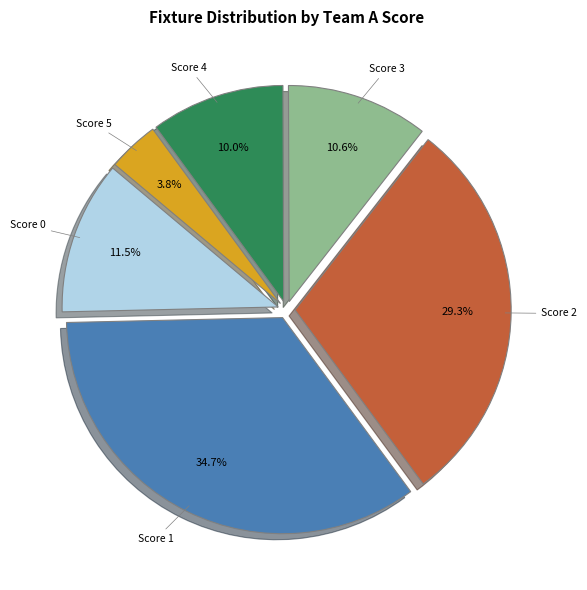

Which slice is the smallest?

Score 5